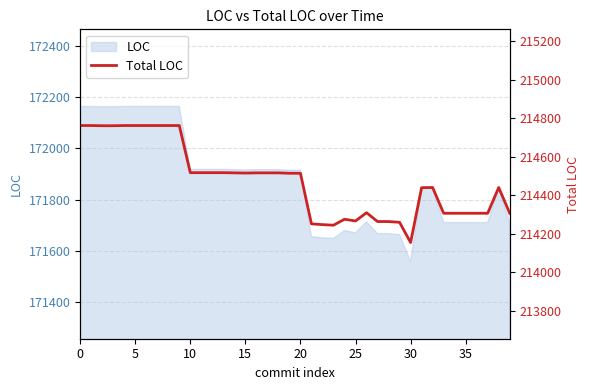

What is the label of the 37th point from the left?

36